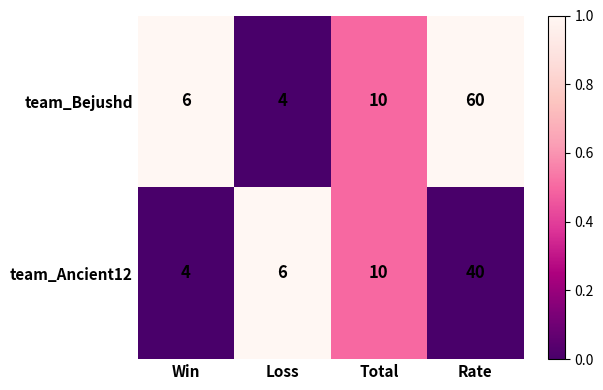

What is the approximate value of team_Bejushd at Total, to the nearest 5?

10